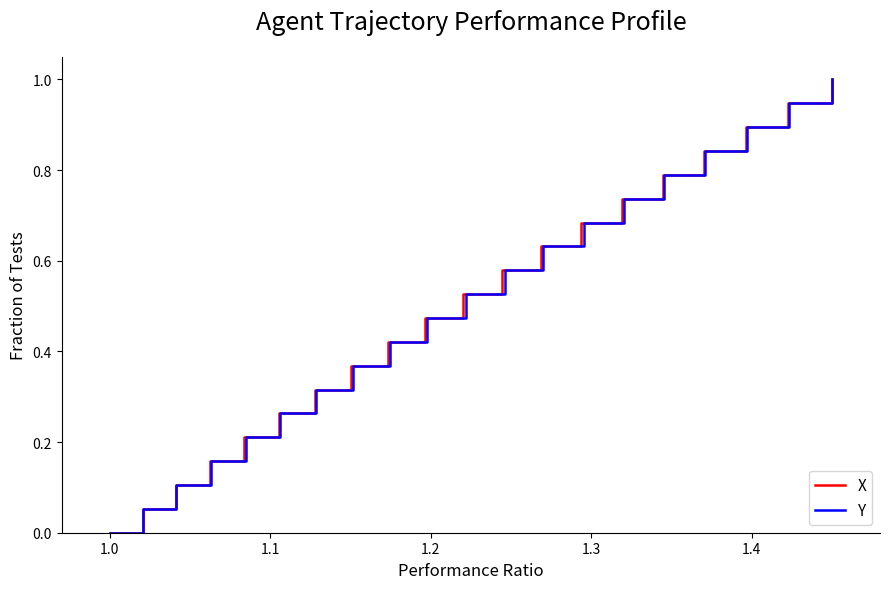

Reading left to right, extract all data points from this chart.

X: 0.0	0.1	0.1	0.2	0.2	0.3	0.3	0.4	0.4	0.5	0.5	0.6	0.6	0.7	0.7	0.8	0.8	0.9	0.9	1.0
Y: 0.0	0.1	0.1	0.2	0.2	0.3	0.3	0.4	0.4	0.5	0.5	0.6	0.6	0.7	0.7	0.8	0.8	0.9	0.9	1.0